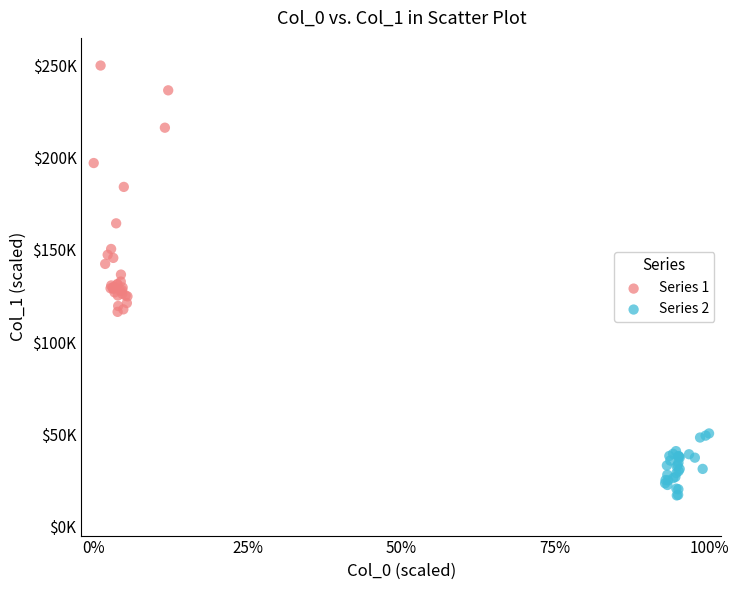

What are all the series names shown in the legend?

Series 1, Series 2